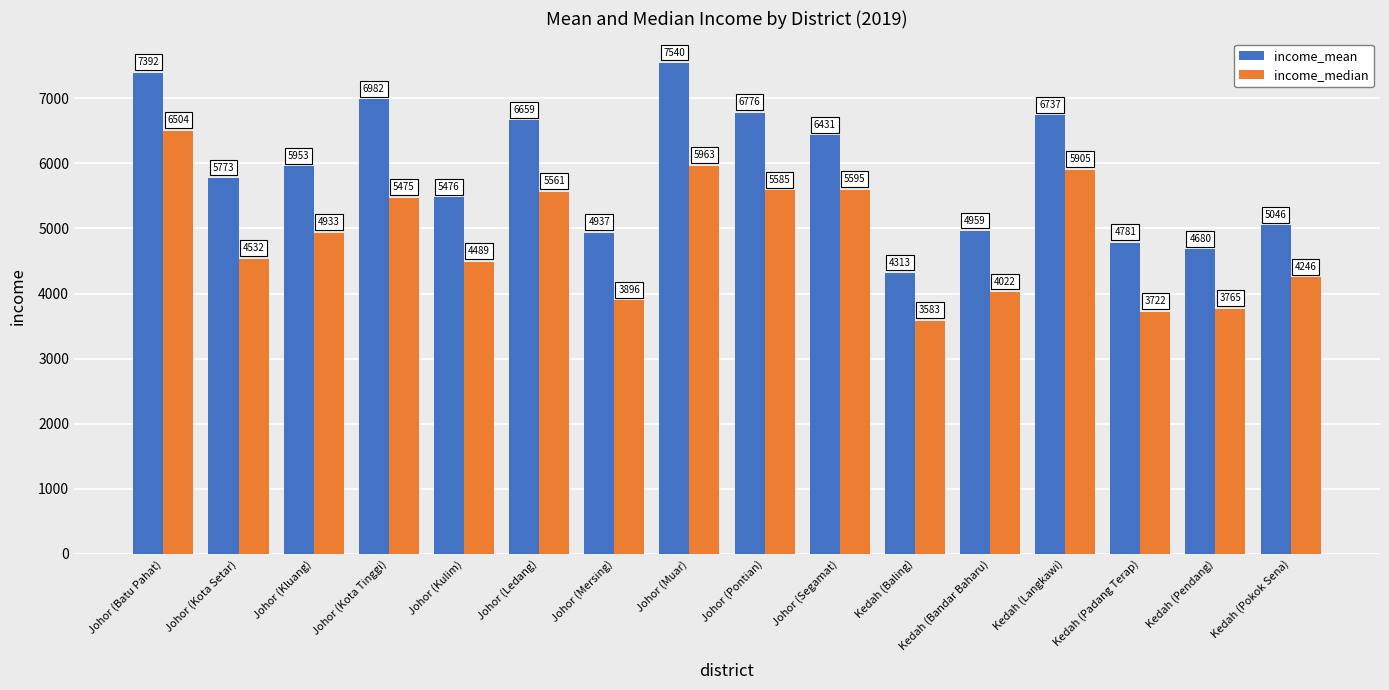

What is the label of the 7th bar from the right?

Johor (Segamat)